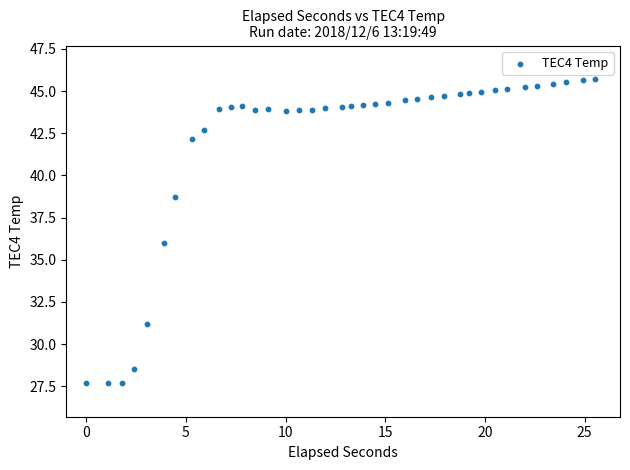

What is the range of Y values (max minus min)?

18.0